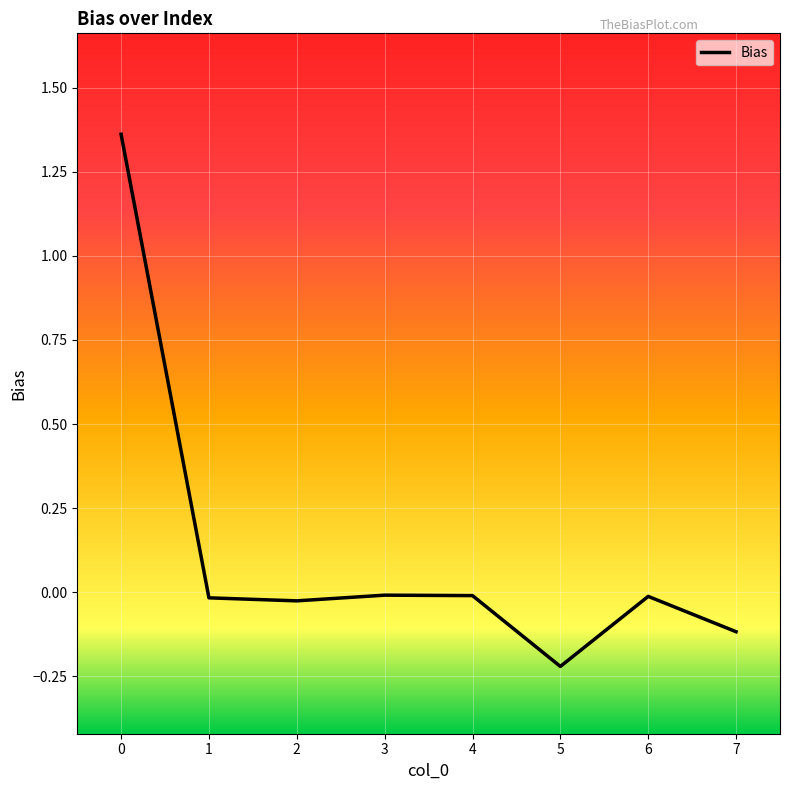

Count the number of values greater than 0.

1